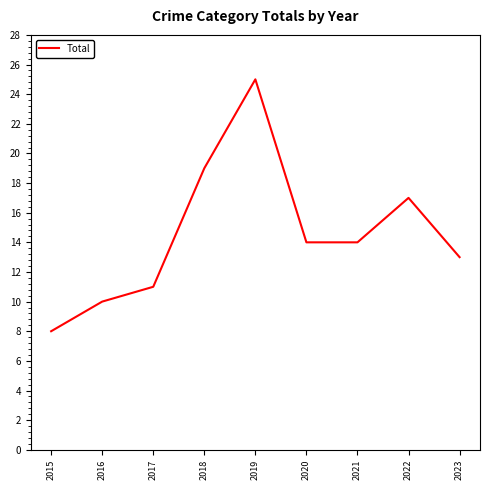

At which label is the value closest to 16?

2022